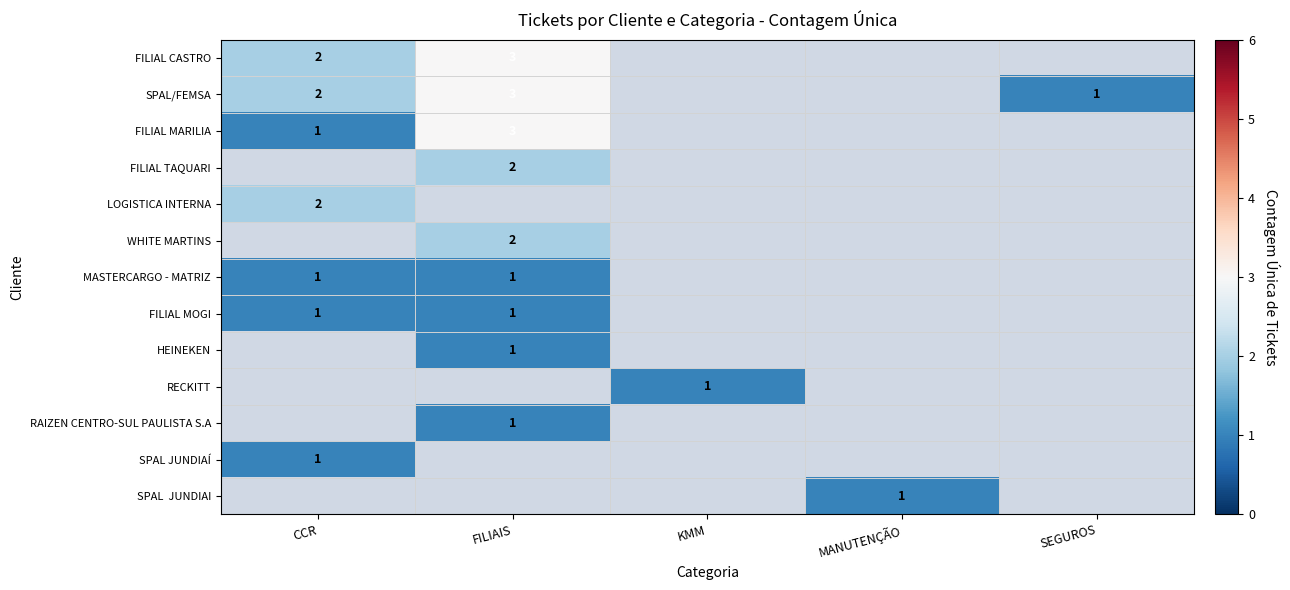

What is the maximum value shown in the chart?

3.0